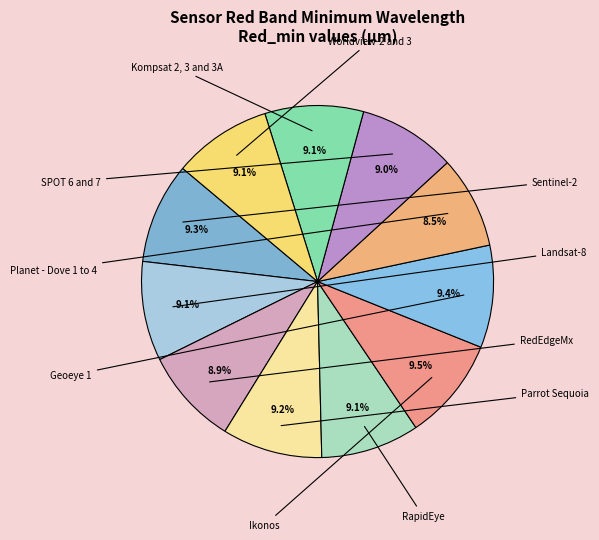

Does any single category account for the majority?

No